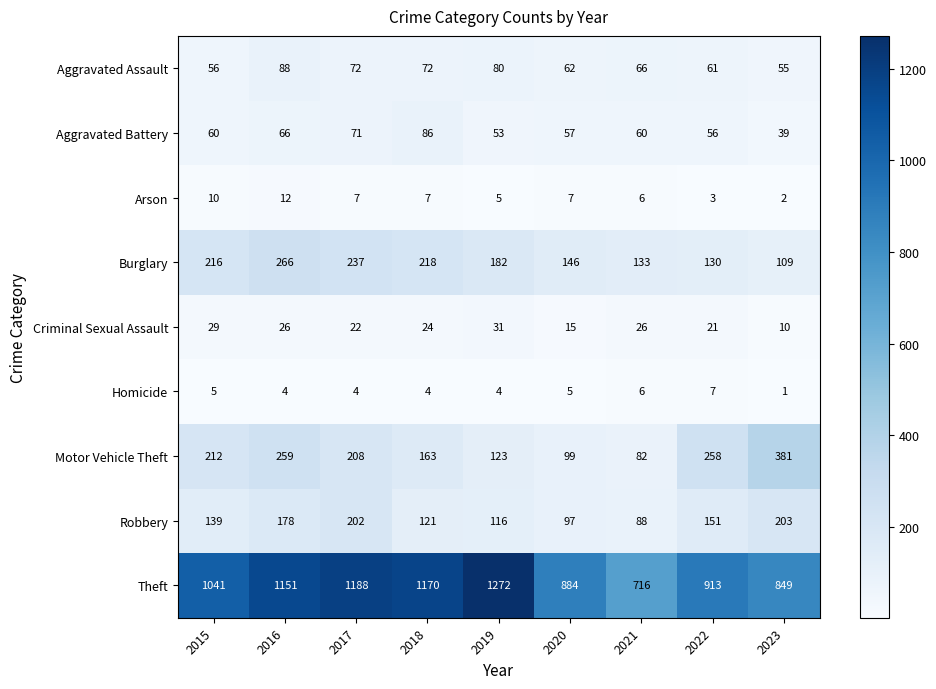

Which series has the widest spread of values?

Theft